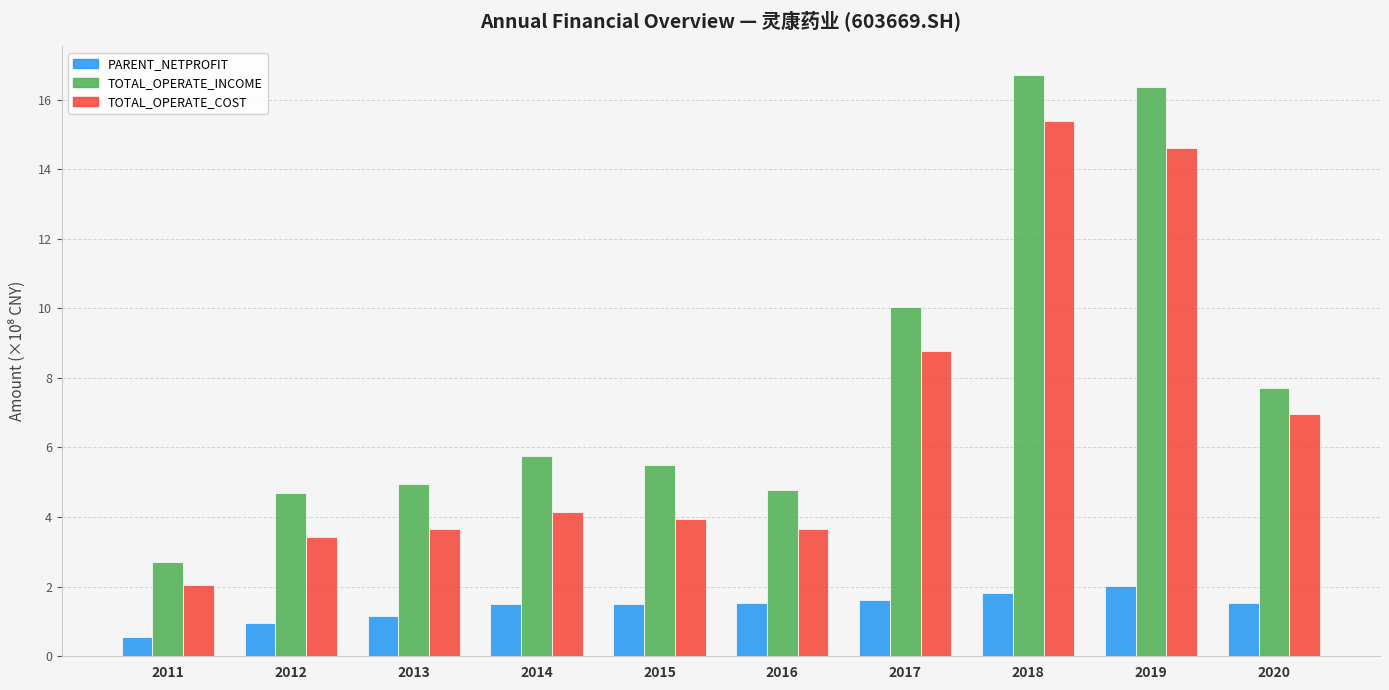

At 2015, list the series in order from smallest to largest.

PARENT_NETPROFIT, TOTAL_OPERATE_COST, TOTAL_OPERATE_INCOME